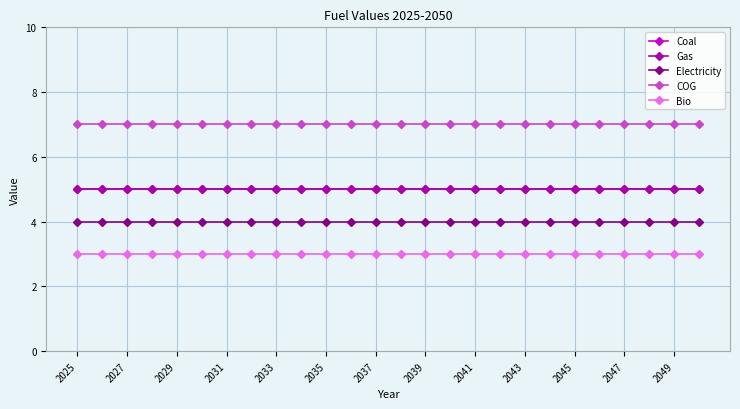

How many lines are shown in the chart?

5